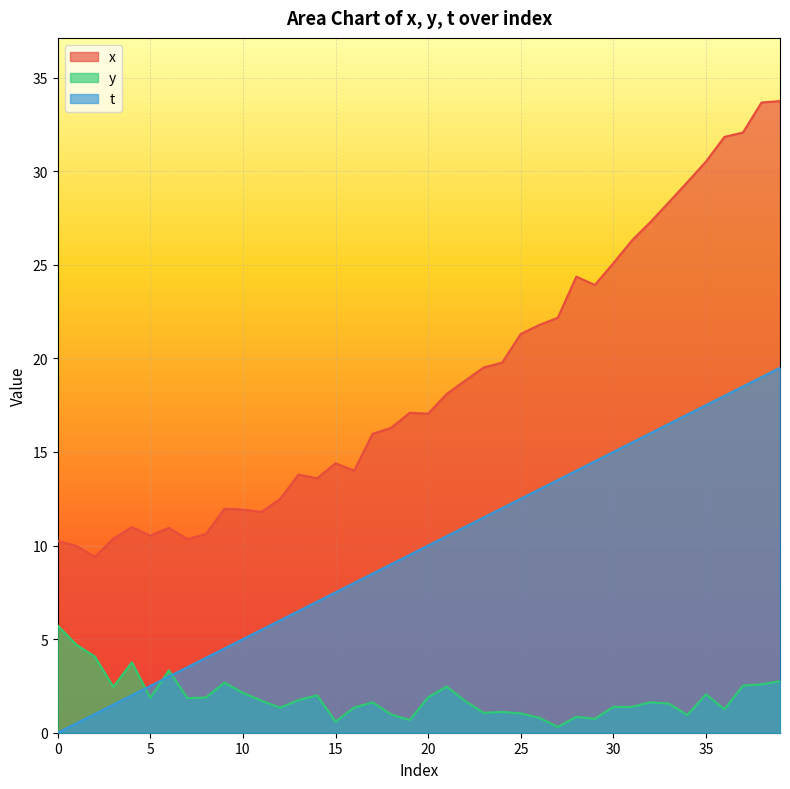

True or false: y and t cross at least once.

True